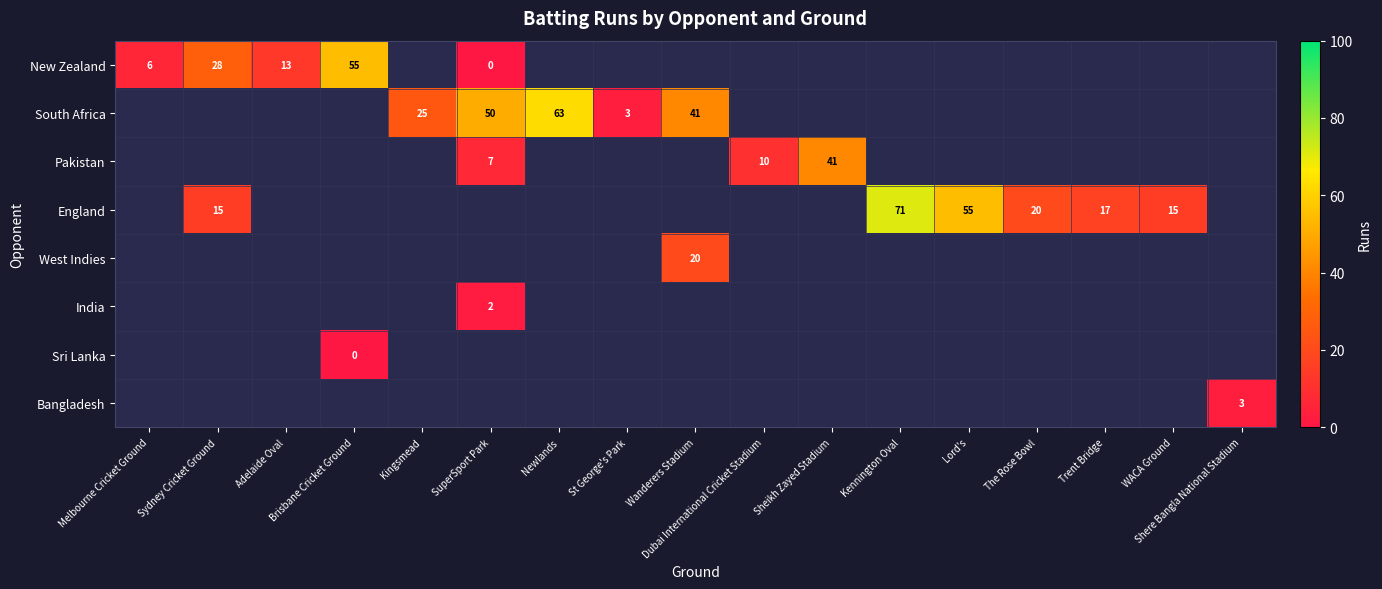

Is it true that India equals 2 at SuperSport Park?

True